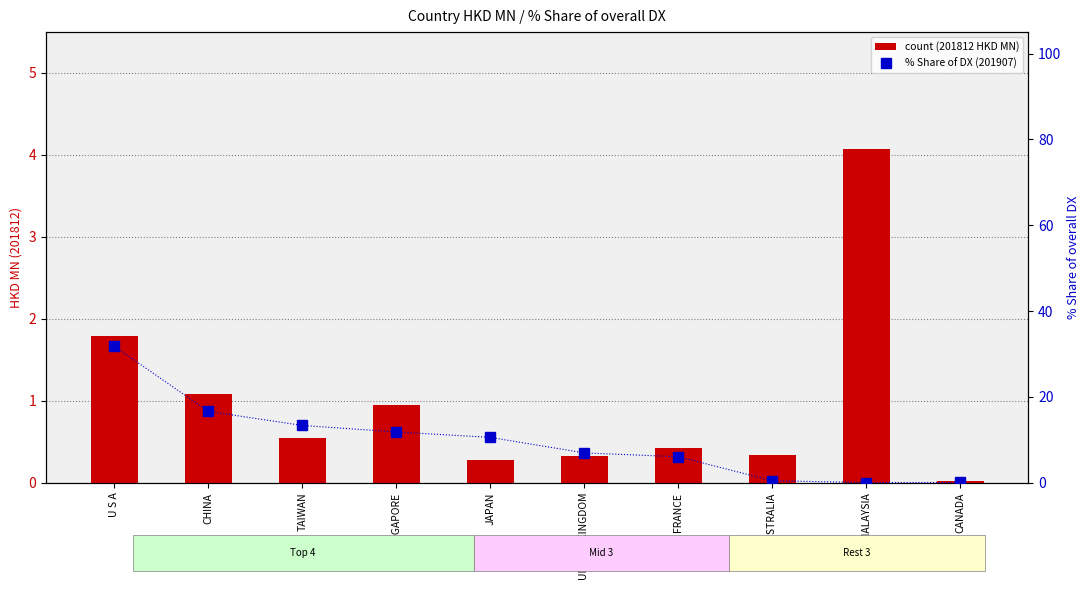

Which series changed the most between UNITED KINGDOM and MALAYSIA?

% Share of overall DX (201907)